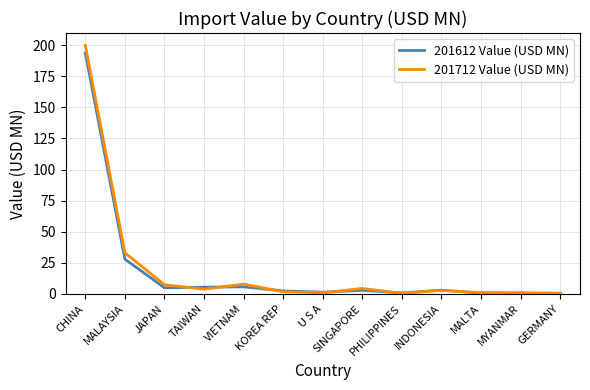

At how many categories does at least one series exceed 186?

1